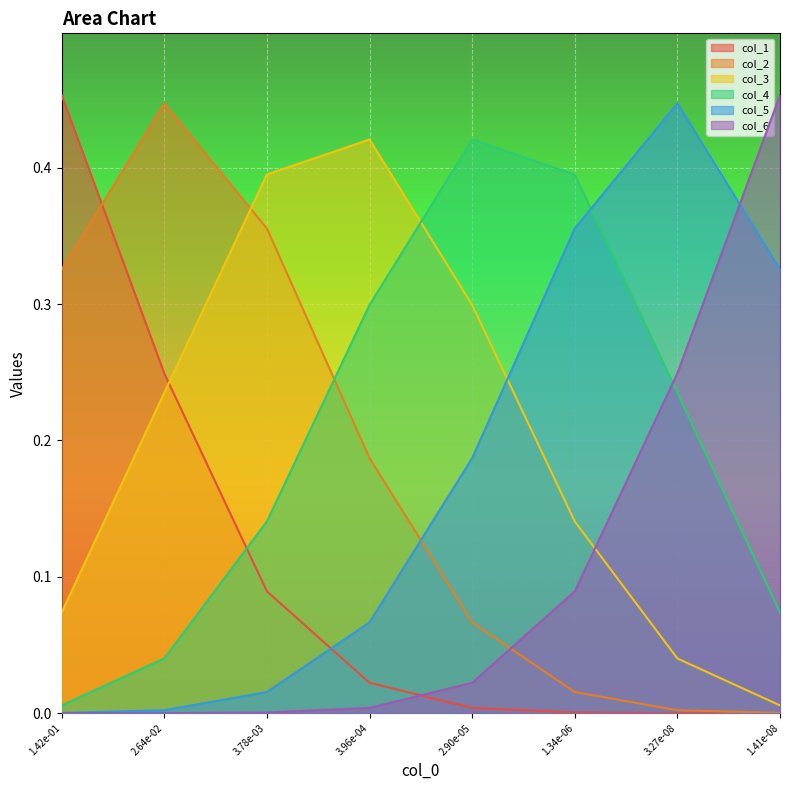

What is the average value of the col_5 series?

0.2